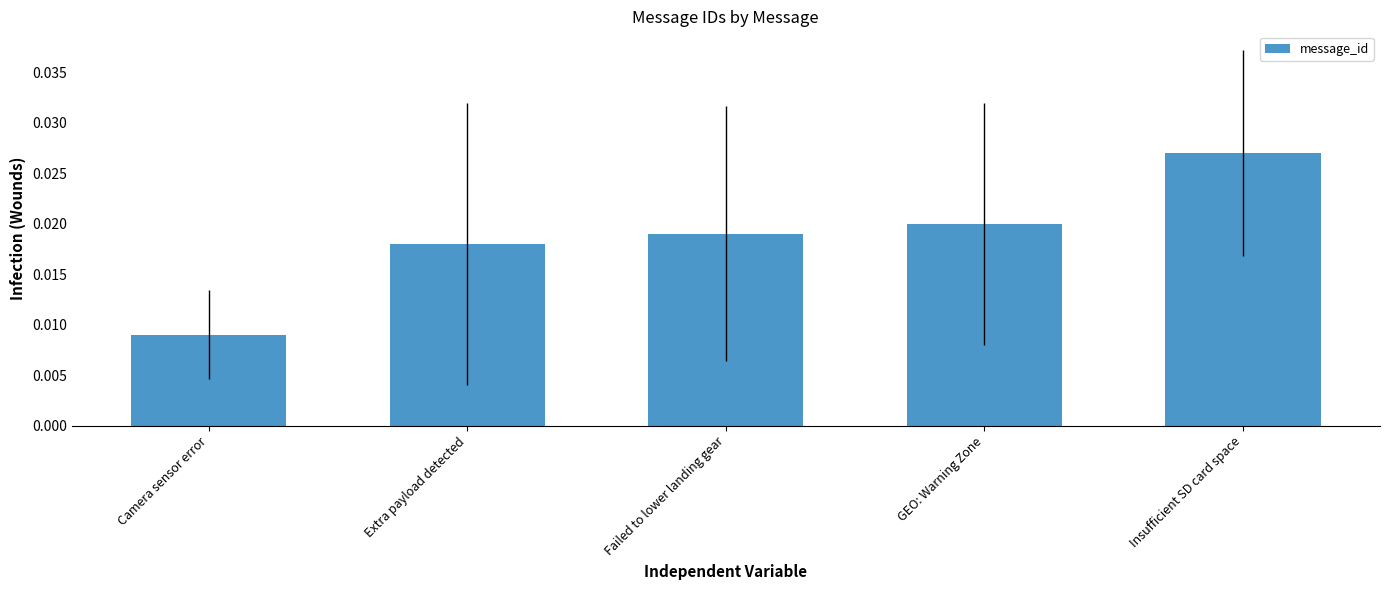

How many data points does each series have?

5